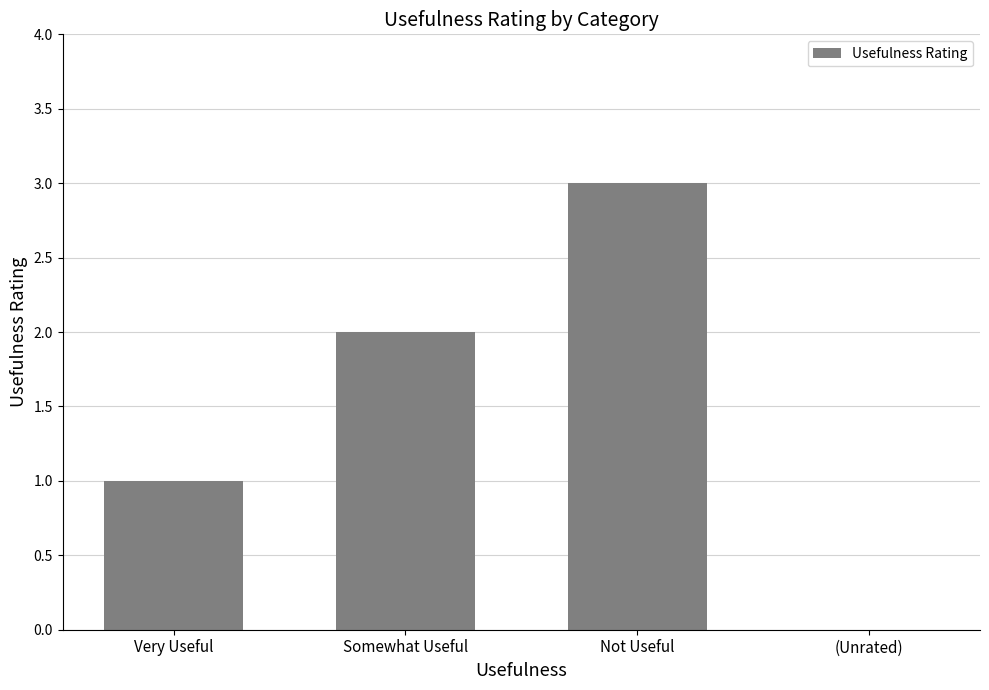

Reading left to right, what are all the values shown in this chart?

Very Useful=1	Somewhat Useful=2	Not Useful=3	(Unrated)=0